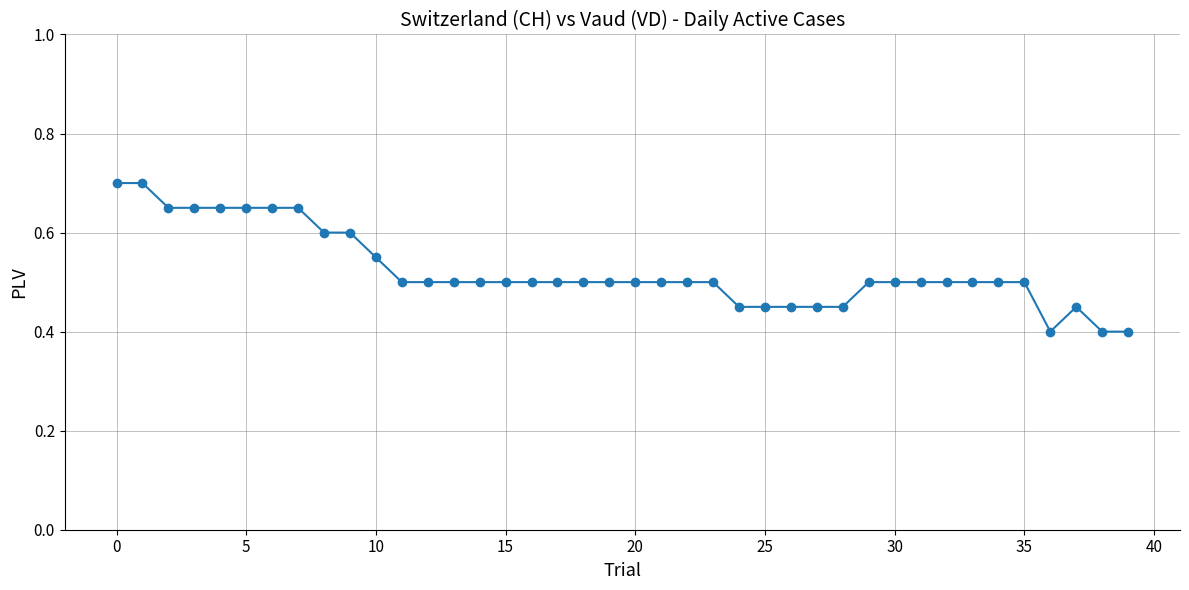

What is the smallest value displayed?

0.4